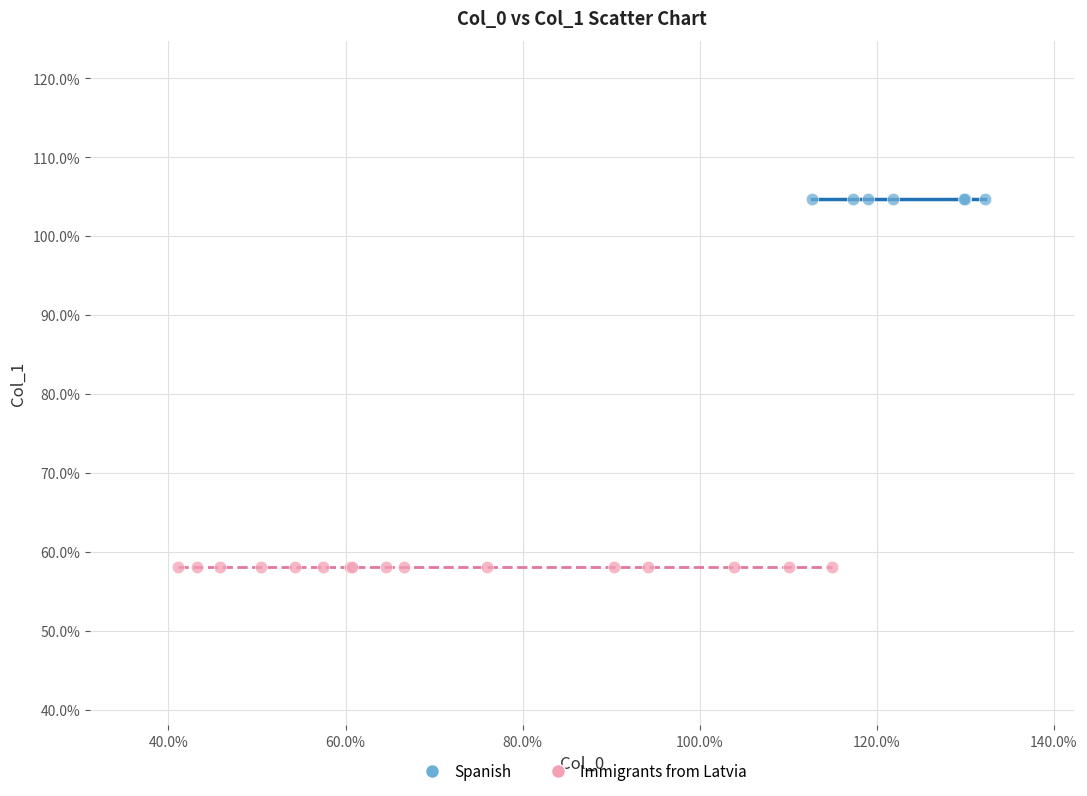

Which series contains the highest Y value?

Spanish